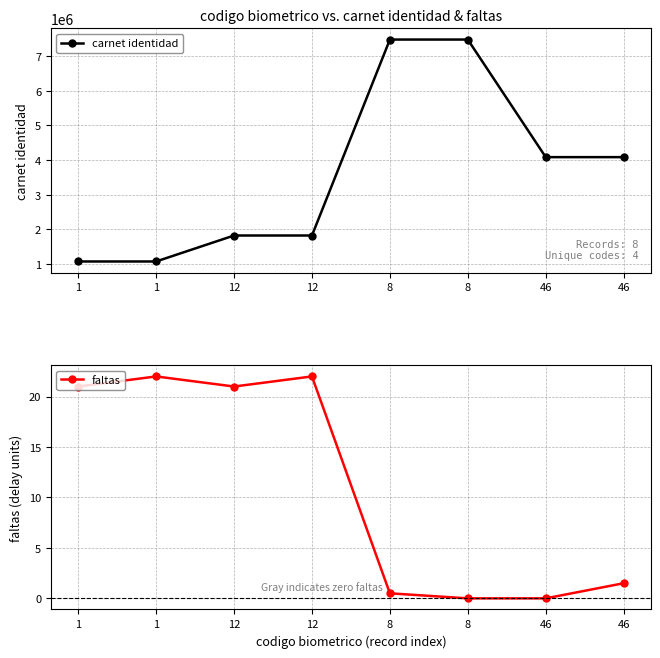

At which category is the sum across all series the highest?

8